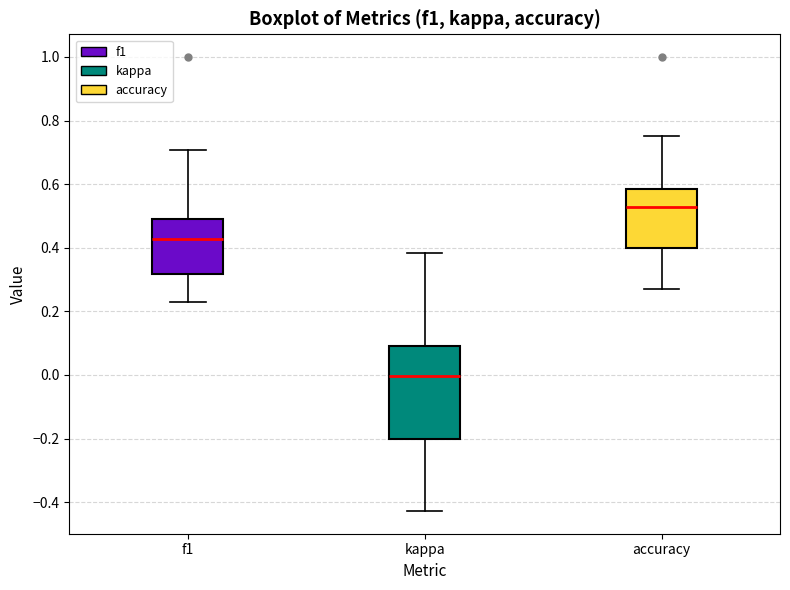

Which box's median line is the highest?

accuracy